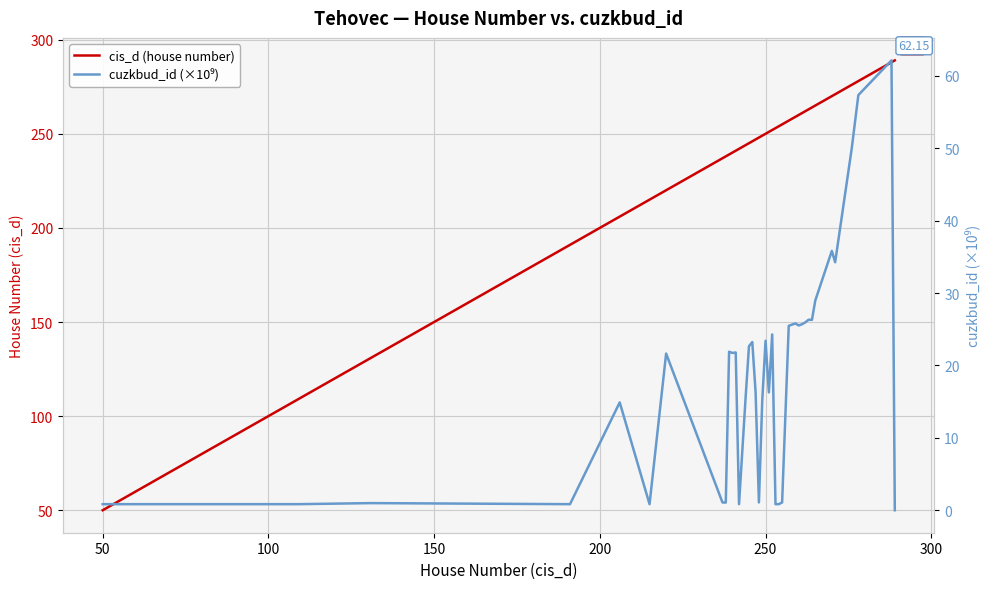

What is the value of the cis_d (house number) point at the 9th from the left?

237.0